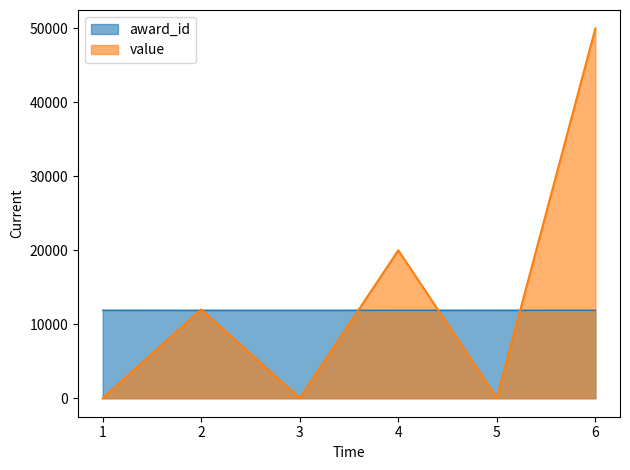

Between 2 and 4, which series saw the biggest shift?

value